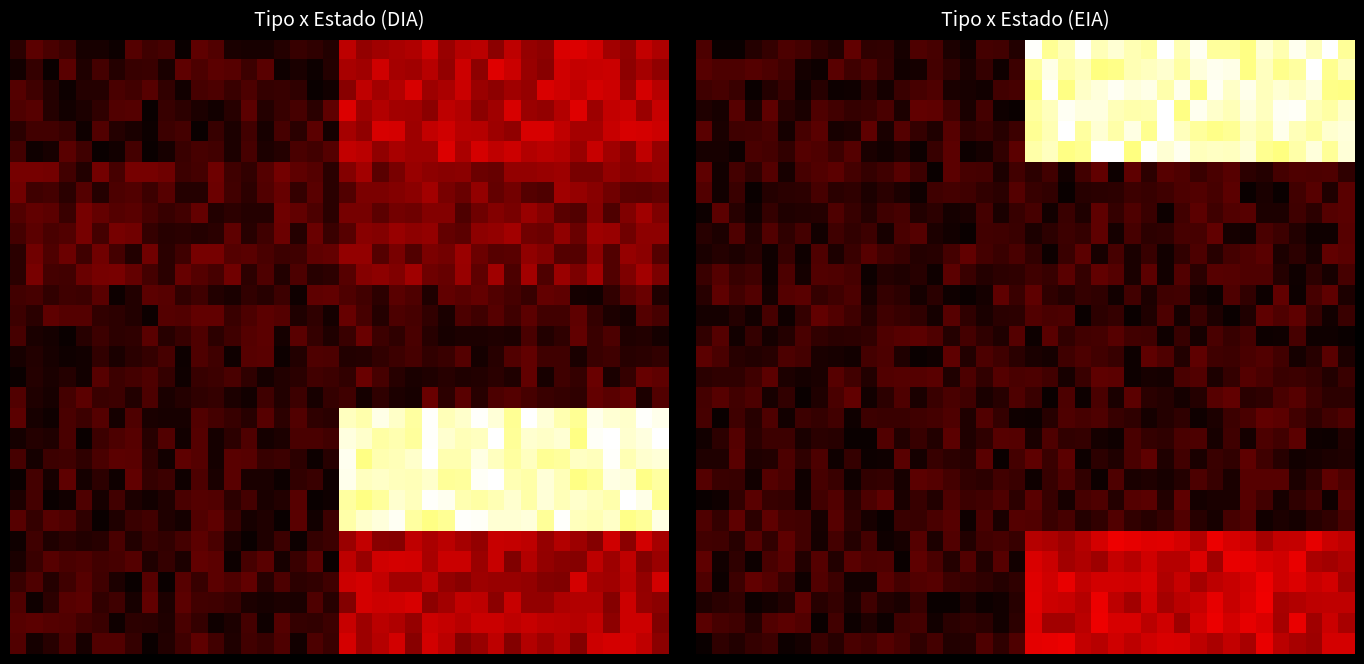

At how many categories does at least one series exceed 3?

20